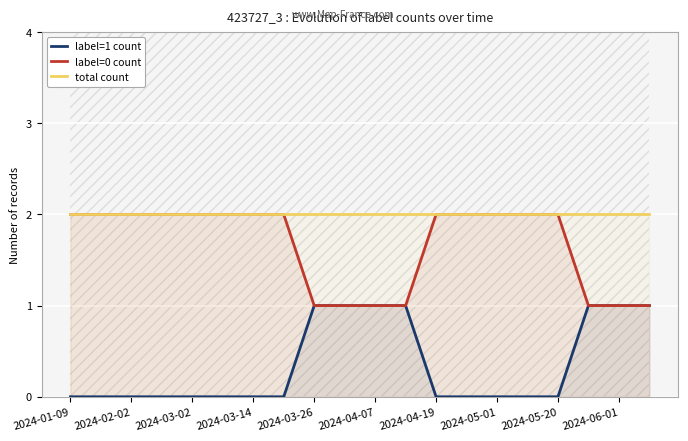

Which series has the largest range (max minus min)?

label=1 count